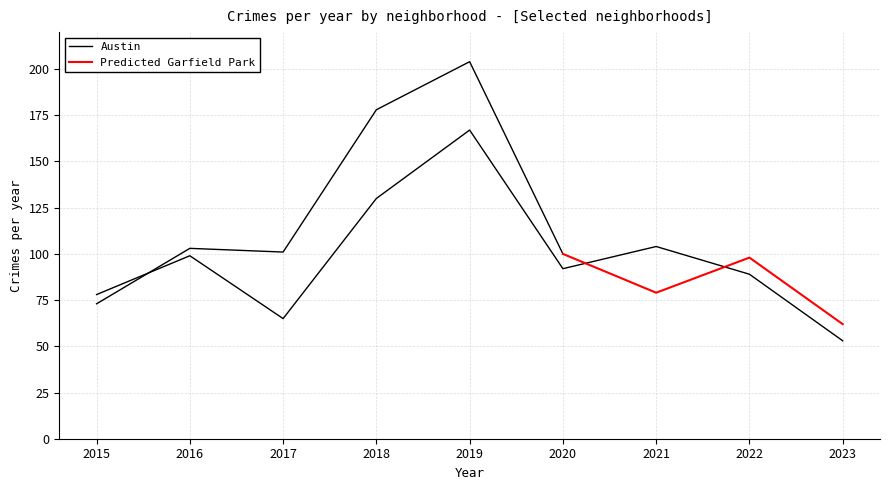

What is the average value?

97